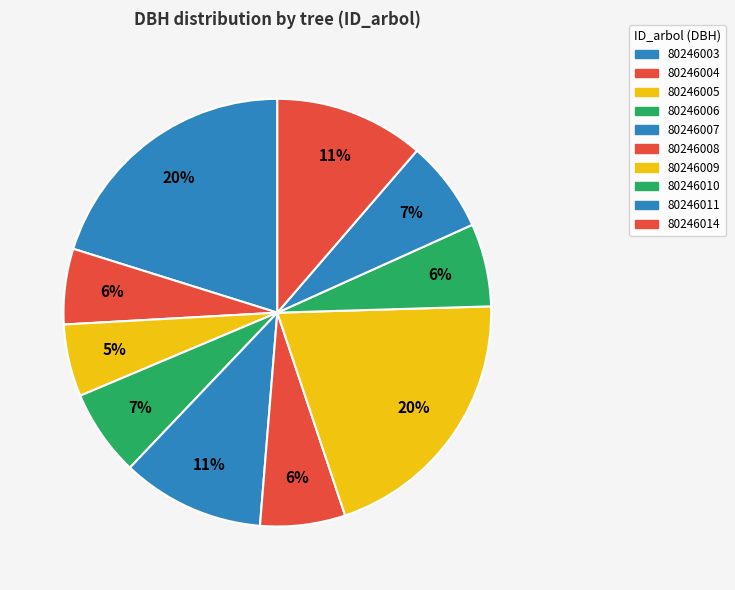

Approximately how many times larger is the value at 80246005 compared to 80246006?

0.8